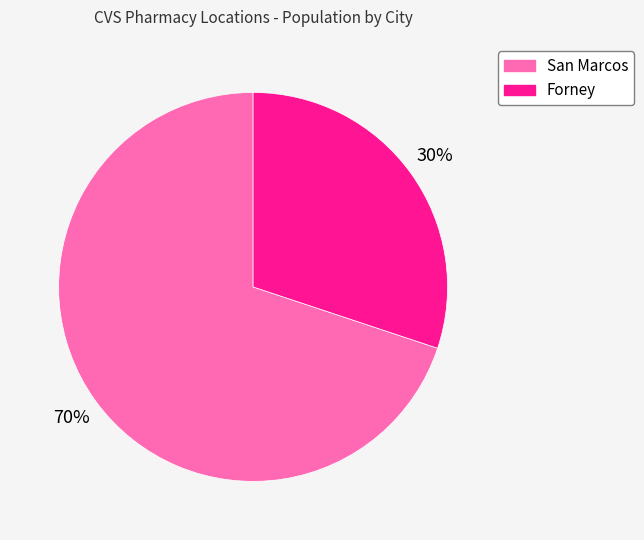

Rank the categories by value from lowest to highest.

Forney, San Marcos